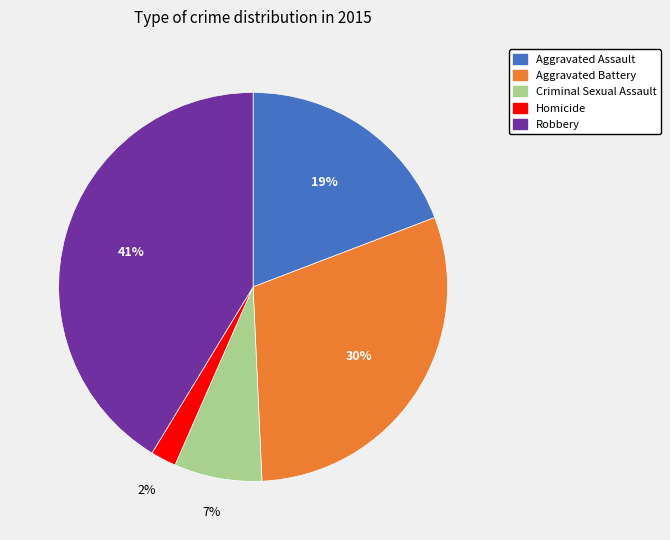

Does any single category account for the majority?

No